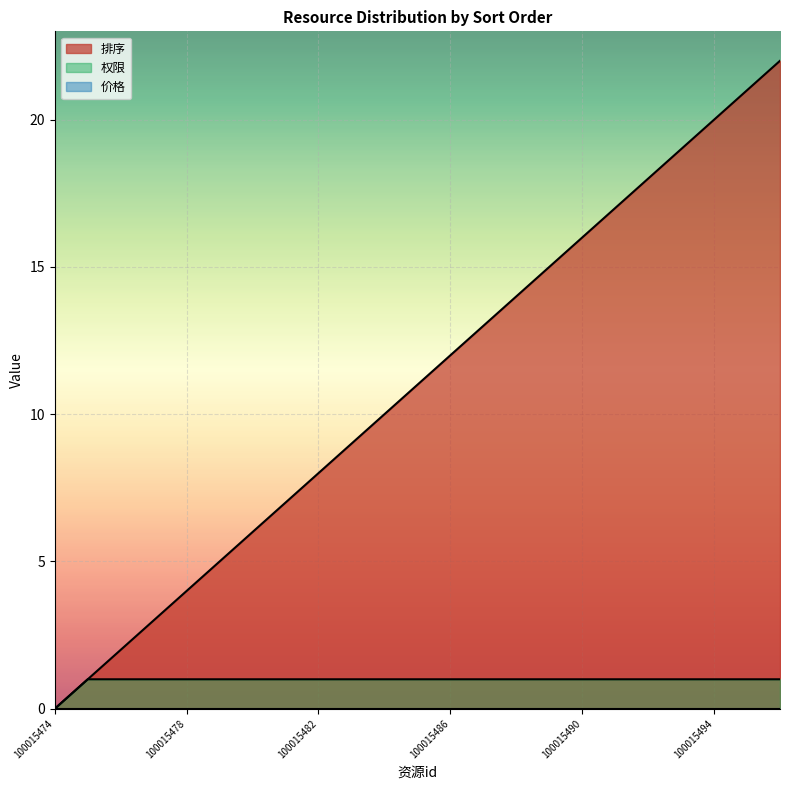

Read the 排序 value at 100015476.

2